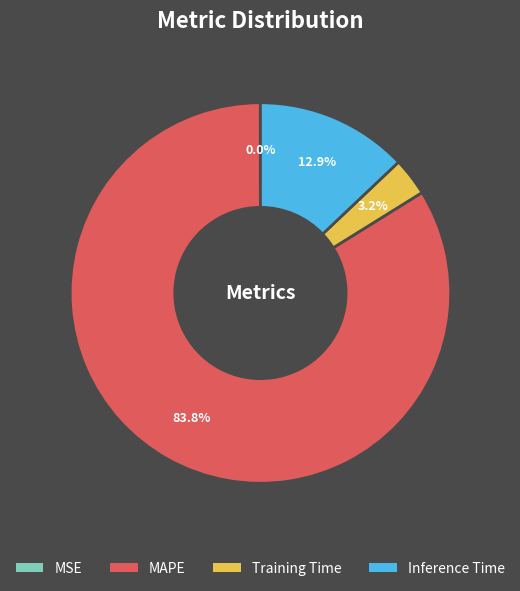

The MAPE slice represents 70% of the pie. True or false?

False